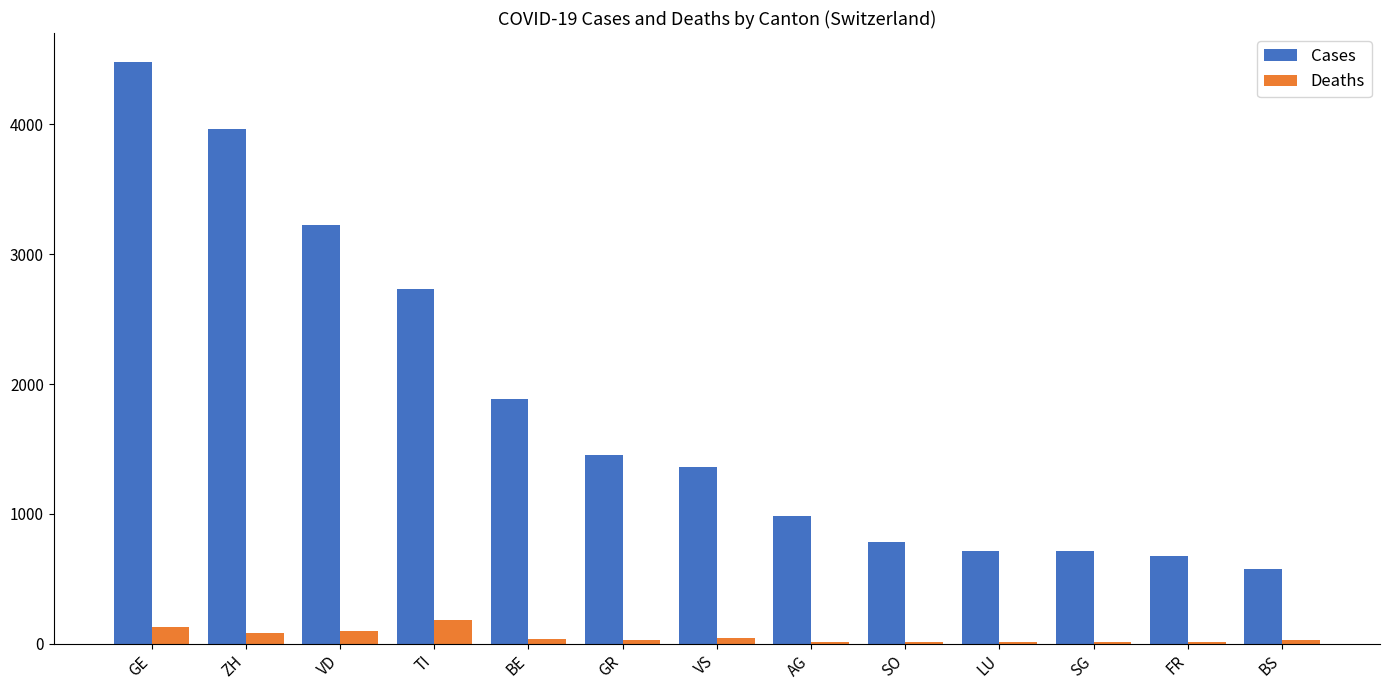

What is the sum of all Deaths values?

712